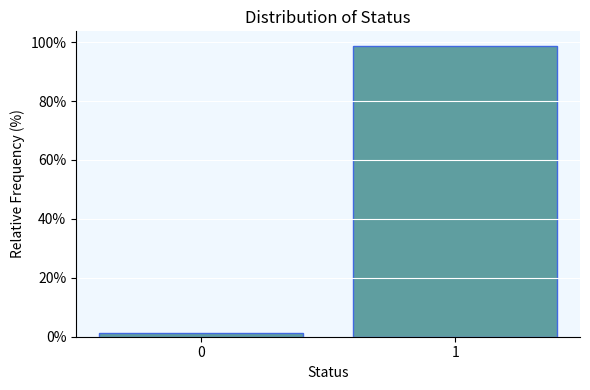

Reading left to right, what are all the values shown in this chart?

0=1.3	1=98.7